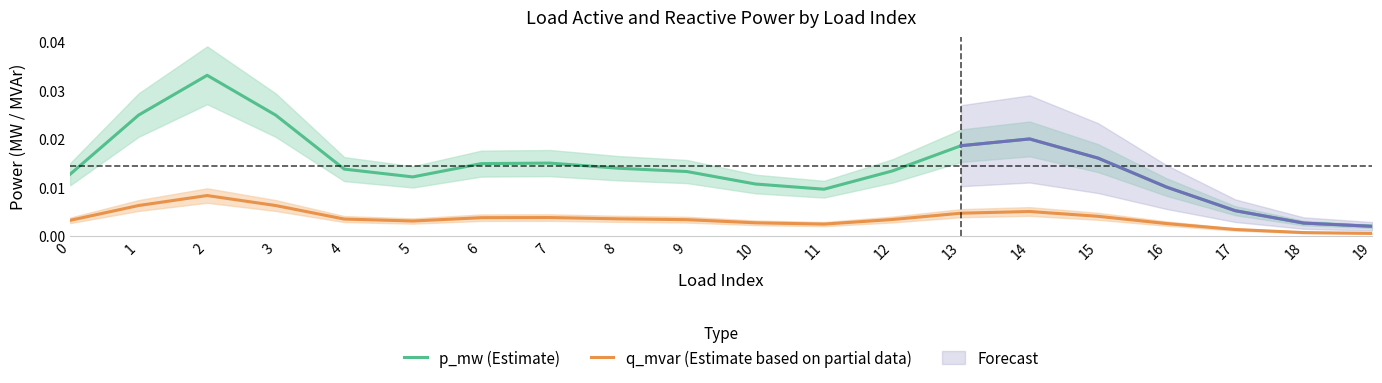

True or false: p_mw (Estimate) and q_mvar (Estimate based on partial data) intersect in this chart.

False